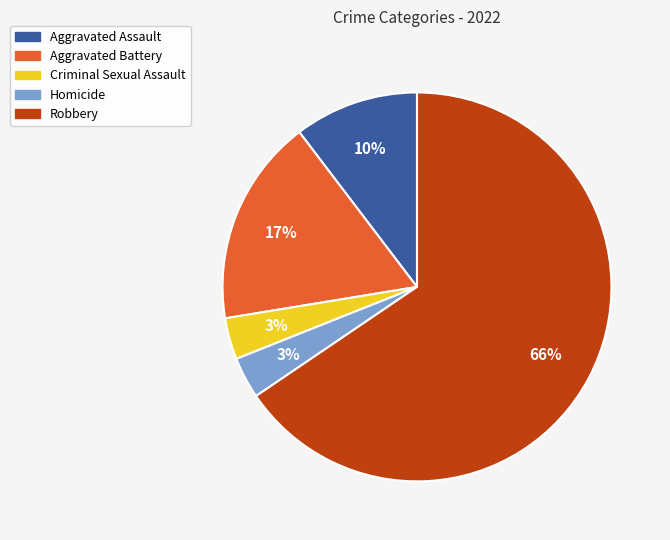

To the nearest percent, what percentage of the pie is Aggravated Battery?

17%